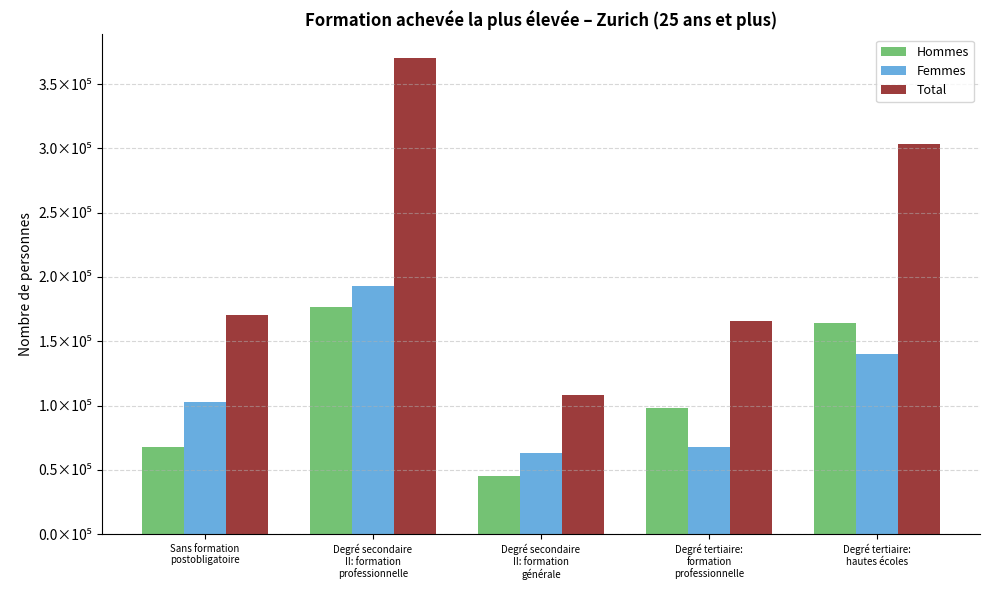

At which category does the chart reach its peak across all series?

Degré secondaire
II: formation
professionnelle